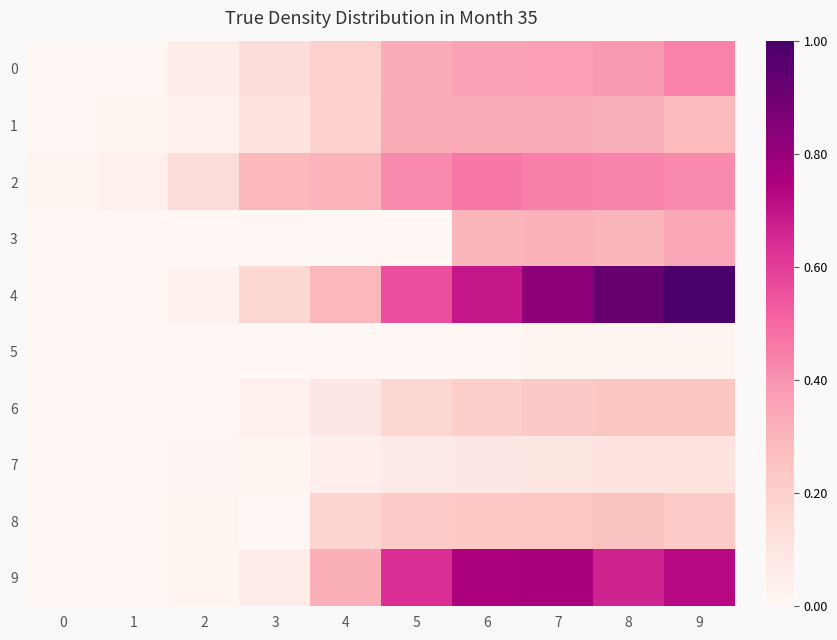

At how many categories does at least one series exceed 0?

10